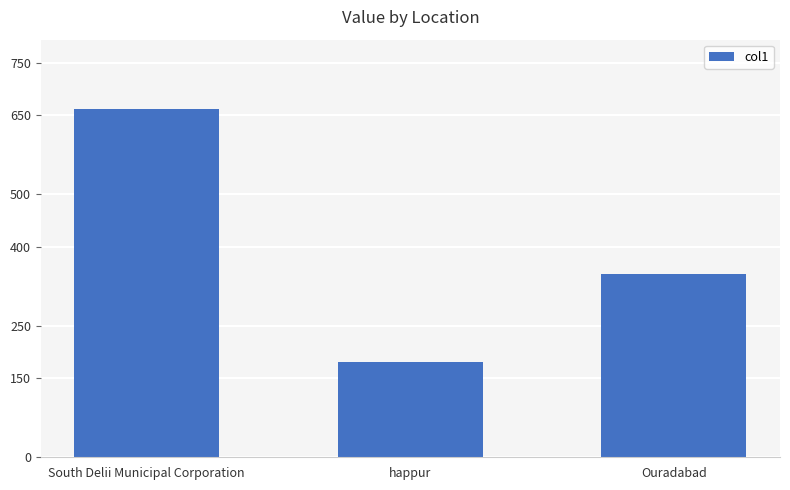

Approximately how many times larger is the value at South Delii Municipal Corporation compared to Ouradabad?

1.9